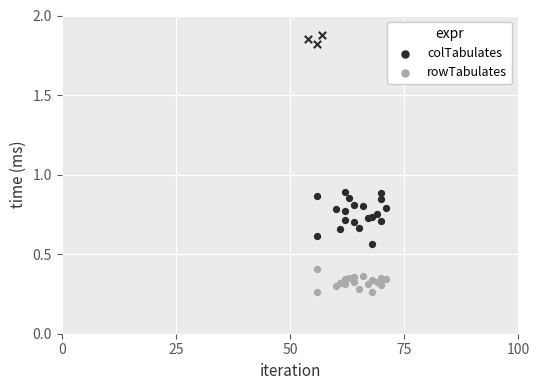

What are all the series names shown in the legend?

colTabulates, rowTabulates